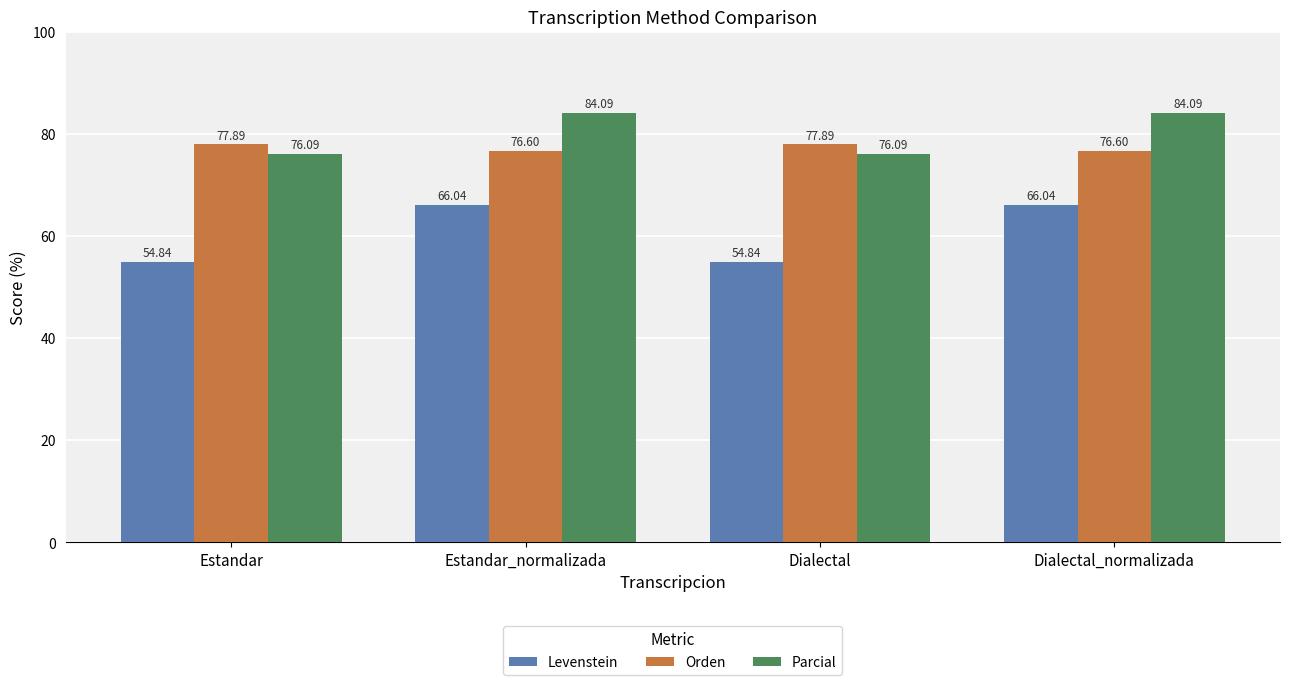

Is it true that Orden equals 49.7 at Dialectal?

False